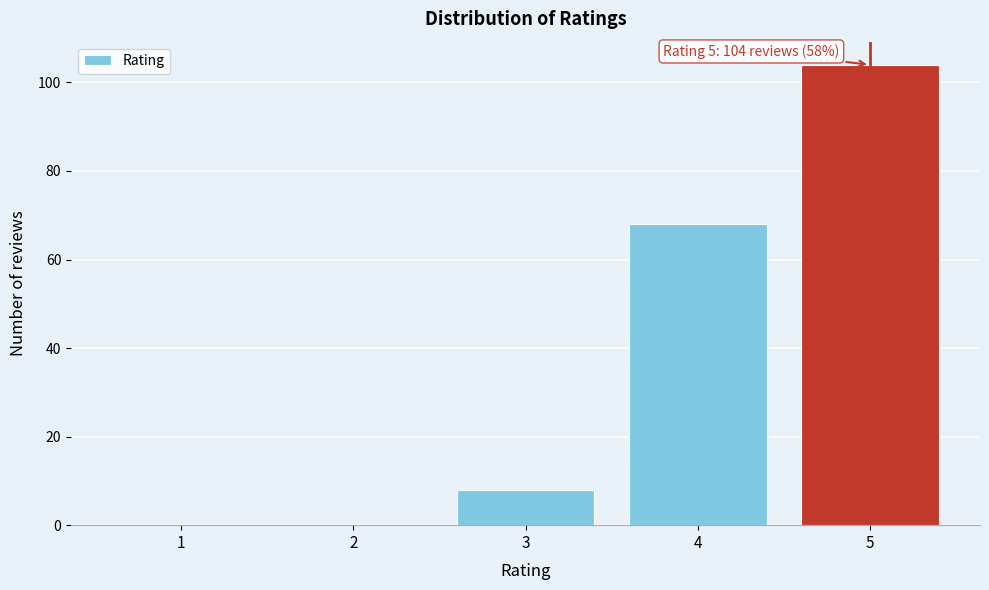

Reading left to right, list all the values displayed in this chart.

1=0	2=0	3=8	4=68	5=104